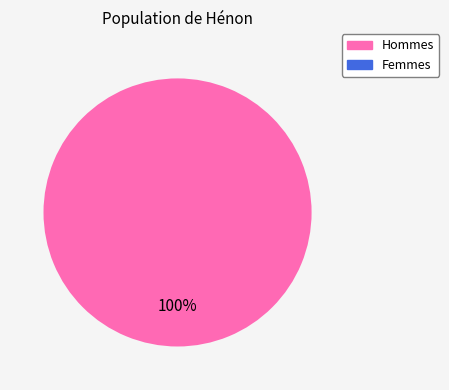

Is there a majority slice in this chart?

Yes